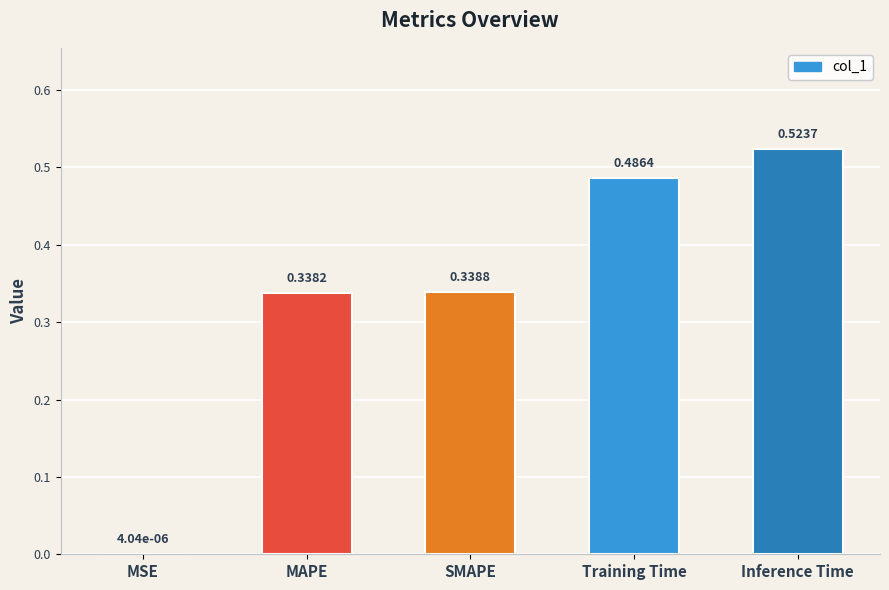

How many data points does each series have?

5